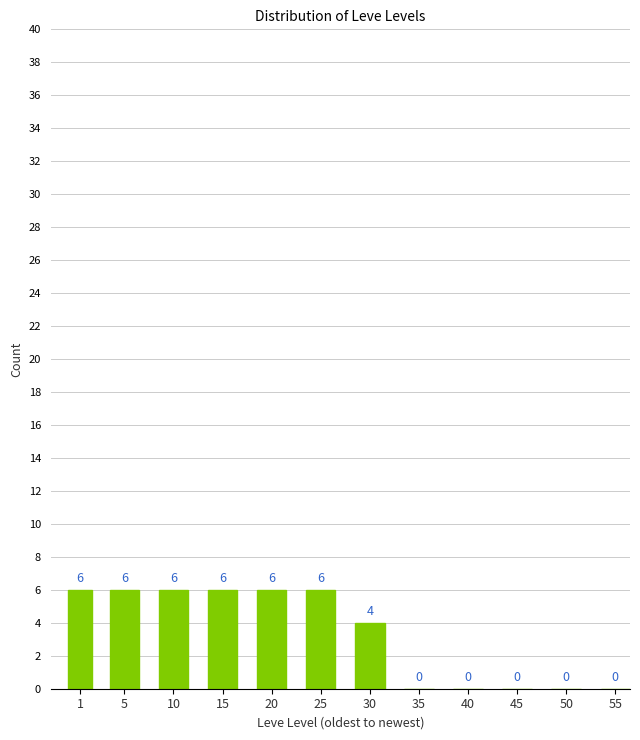

Reading left to right, list all the values displayed in this chart.

1=6	5=6	10=6	15=6	20=6	25=6	30=4	35=0	40=0	45=0	50=0	55=0